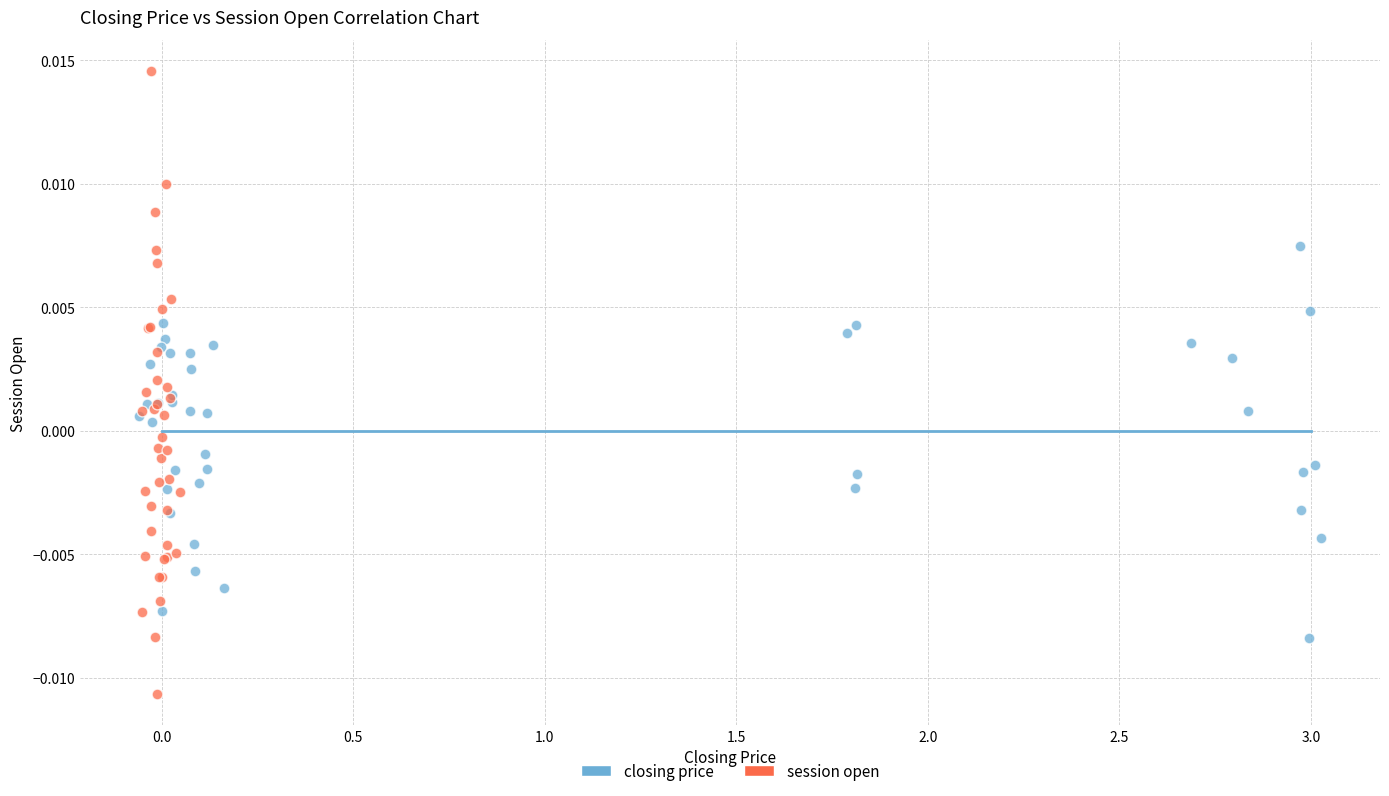

Which series contains the highest Y value?

session open